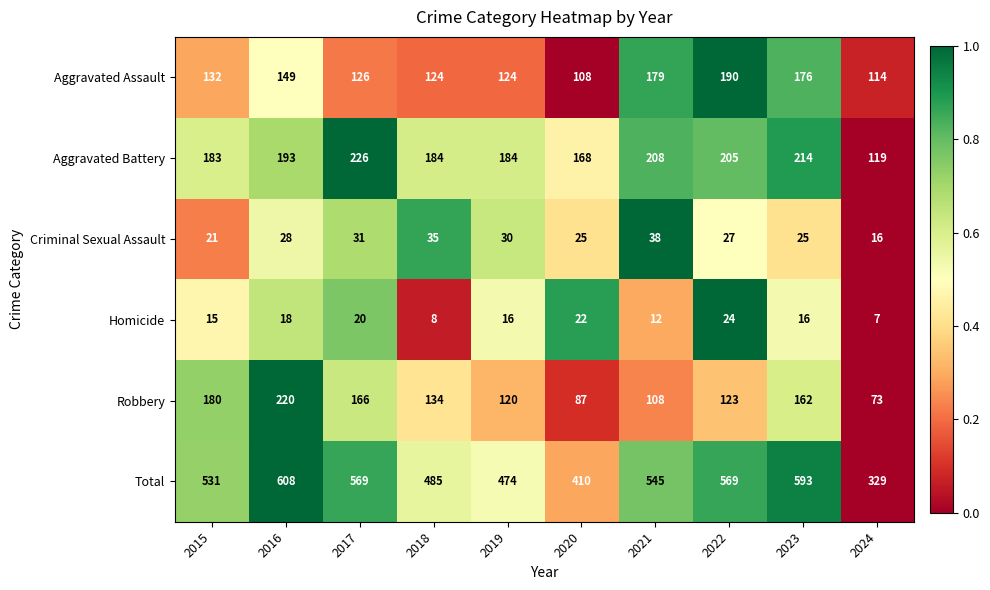

At 2017, list the series in order from largest to smallest.

Total, Aggravated Battery, Robbery, Aggravated Assault, Criminal Sexual Assault, Homicide